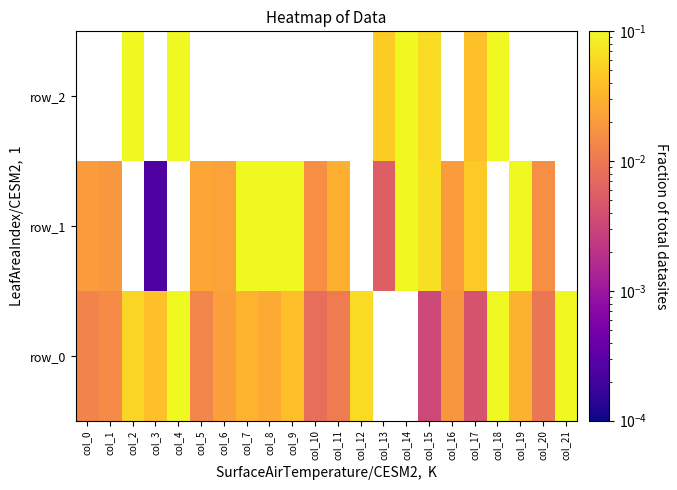

Which has a higher value, col_17 or col_12?

col_12